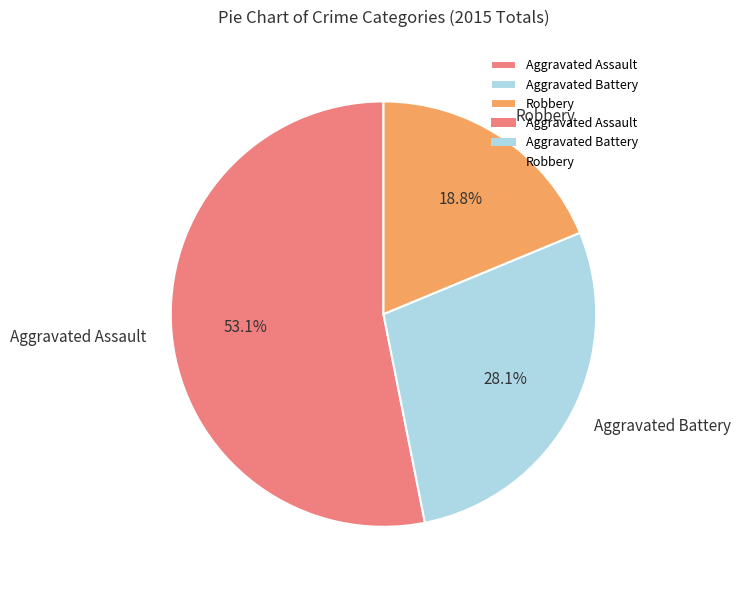

How many segments does this pie chart have?

3